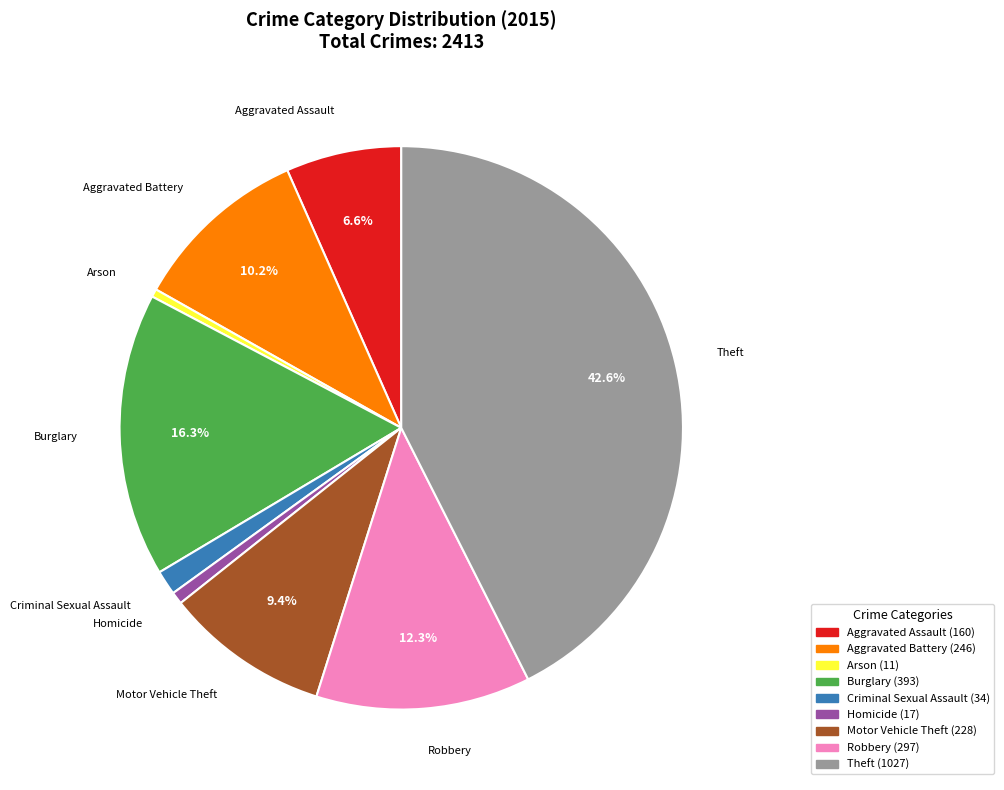

Is it true that Theft is 50% of the pie?

False